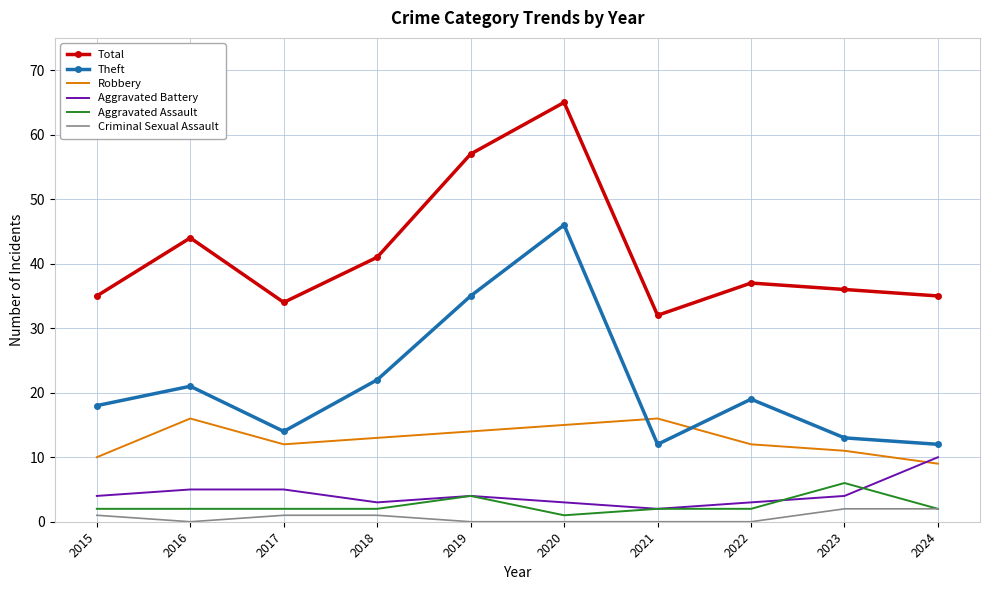

Between which two adjacent categories do Robbery and Theft first intersect?

2020 and 2021